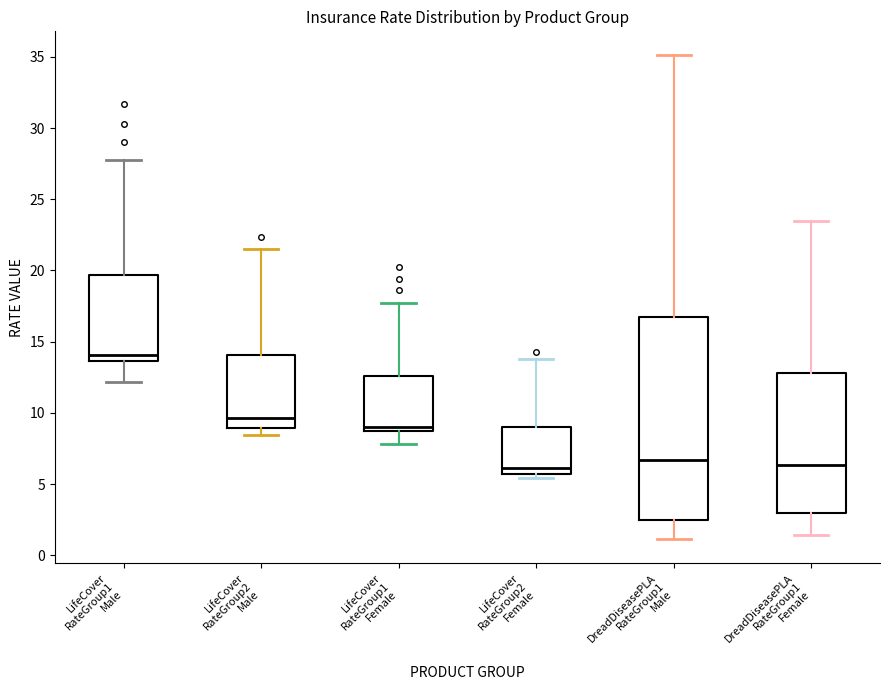

Reading left to right, read every box against the y-axis: the position of its median line, the range the box covers, and the ends of its whiskers. The values are not printed on the chart, so give them approximately, as read against the axis.

LifeCover RateGroup1 Male: median 14.0, box 13.5 to 19.5, whiskers 12.0 to 27.5
LifeCover RateGroup2 Male: median 9.5, box 9.0 to 14.0, whiskers 8.5 to 21.5
LifeCover RateGroup1 Female: median 9.0, box 8.5 to 12.5, whiskers 8.0 to 18.0
LifeCover RateGroup2 Female: median 6.0, box 5.5 to 9.0, whiskers 5.5 (just below the box's lower edge) to 14.0
DreadDiseasePLA RateGroup1 Male: median 6.5, box 2.5 to 16.5, whiskers 1.0 to 35.0
DreadDiseasePLA RateGroup1 Female: median 6.5, box 3.0 to 13.0, whiskers 1.5 to 23.5